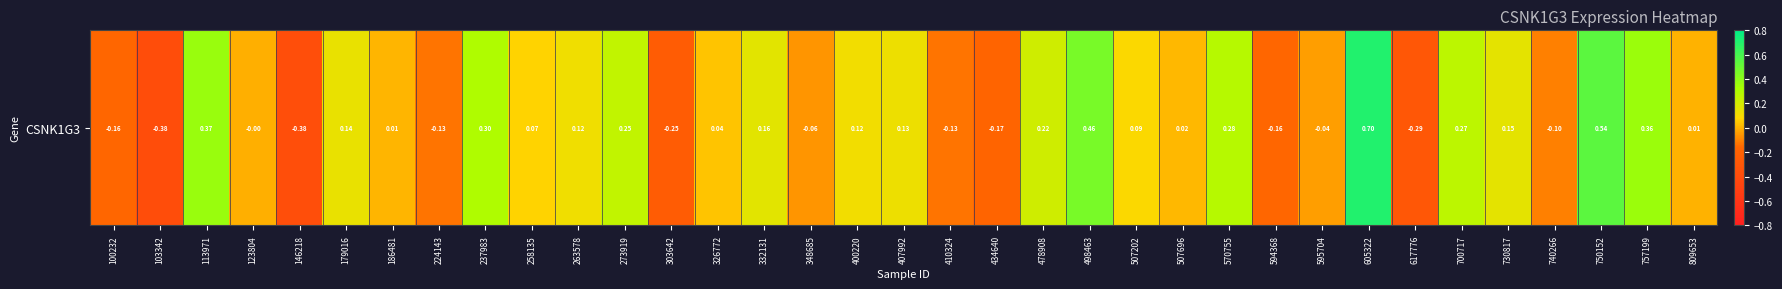

Rank the categories by value from highest to lowest.

605322, 750152, 498463, 113971, 757199, 237983, 570755, 700717, 273919, 478908, 332131, 730817, 179016, 407992, 263578, 400220, 507202, 258135, 326772, 507696, 186481, 809653, 123804, 595704, 348685, 740266, 224143, 410324, 594368, 100232, 434640, 303642, 617776, 146218, 103342